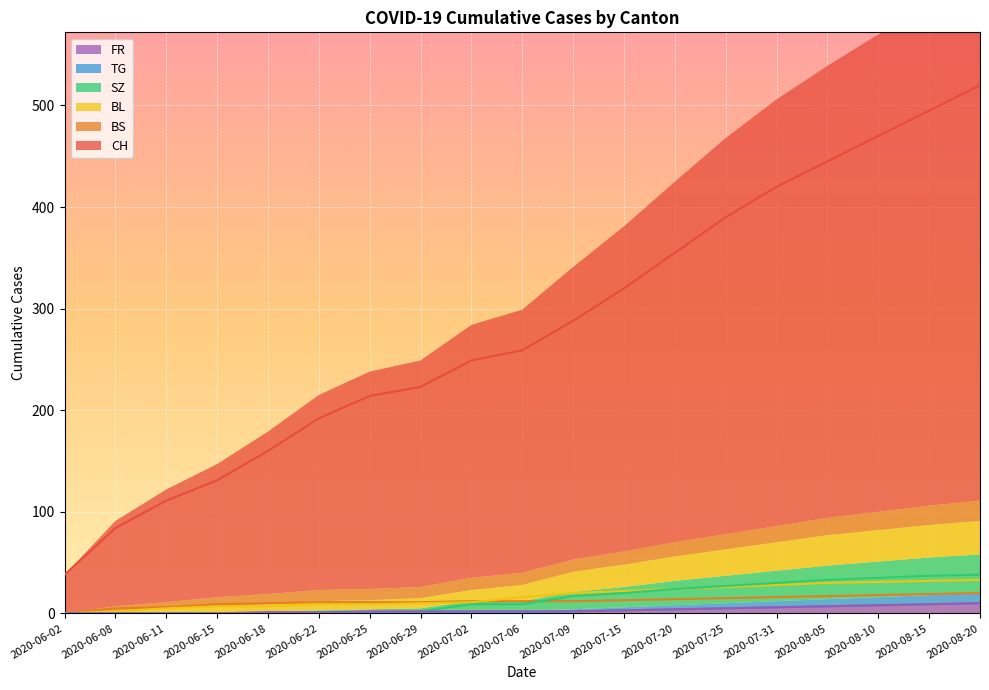

What is the difference between the maximum and minimum values in the BS series?

20